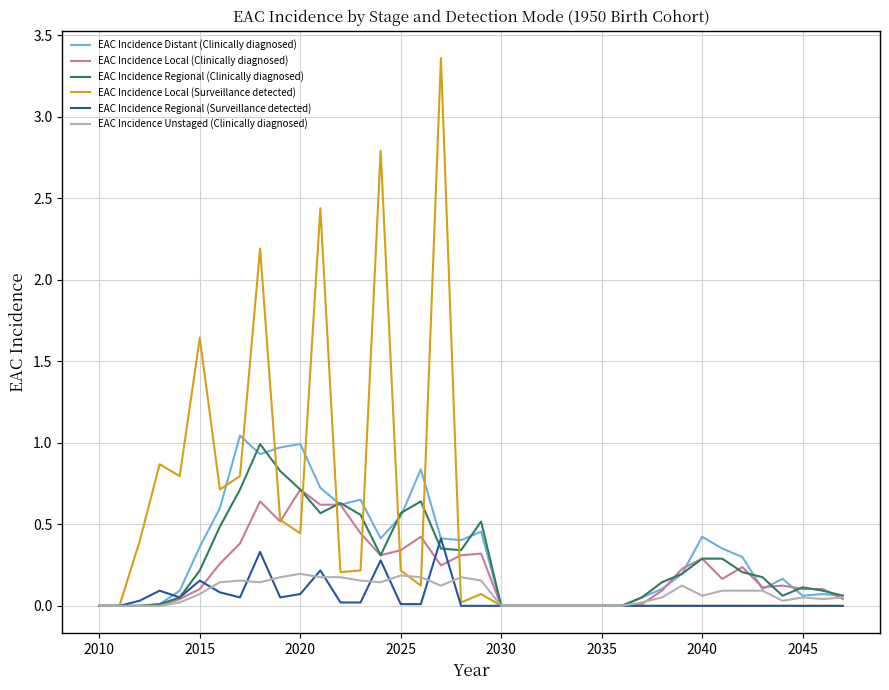

Which series has the widest spread of values?

EAC Incidence Local (Surveillance detected)